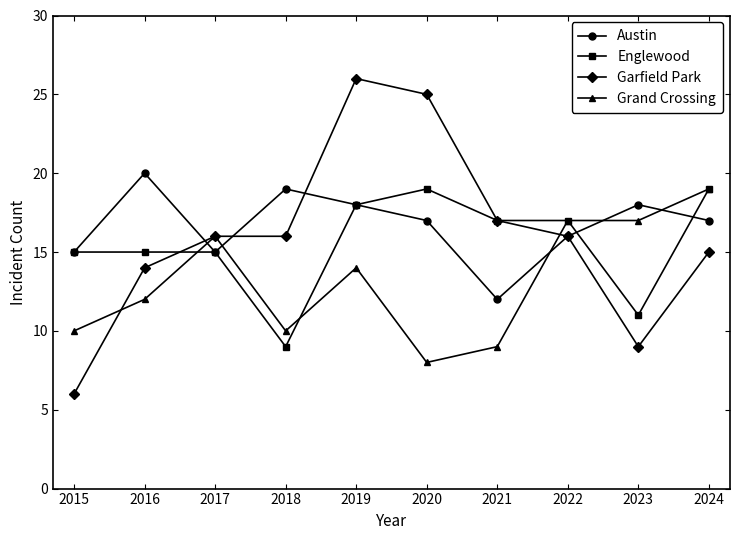

True or false: Garfield Park has more than 0 interior local peaks.

True